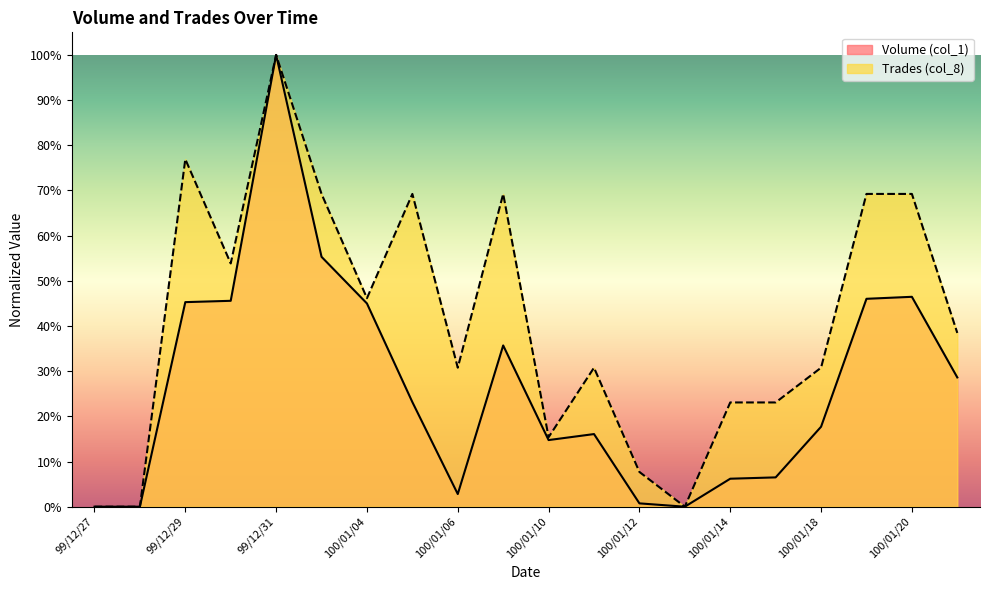

True or false: Trades (col_8) and Volume (col_1) cross at least once.

False